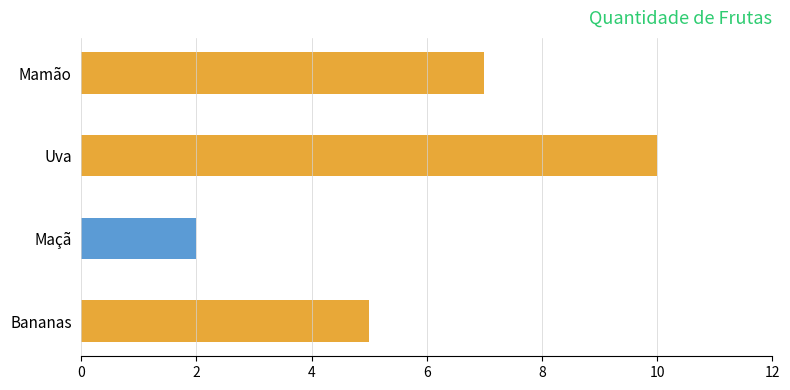

Reading top to bottom, transcribe all the data shown in this chart.

7	10	2	5